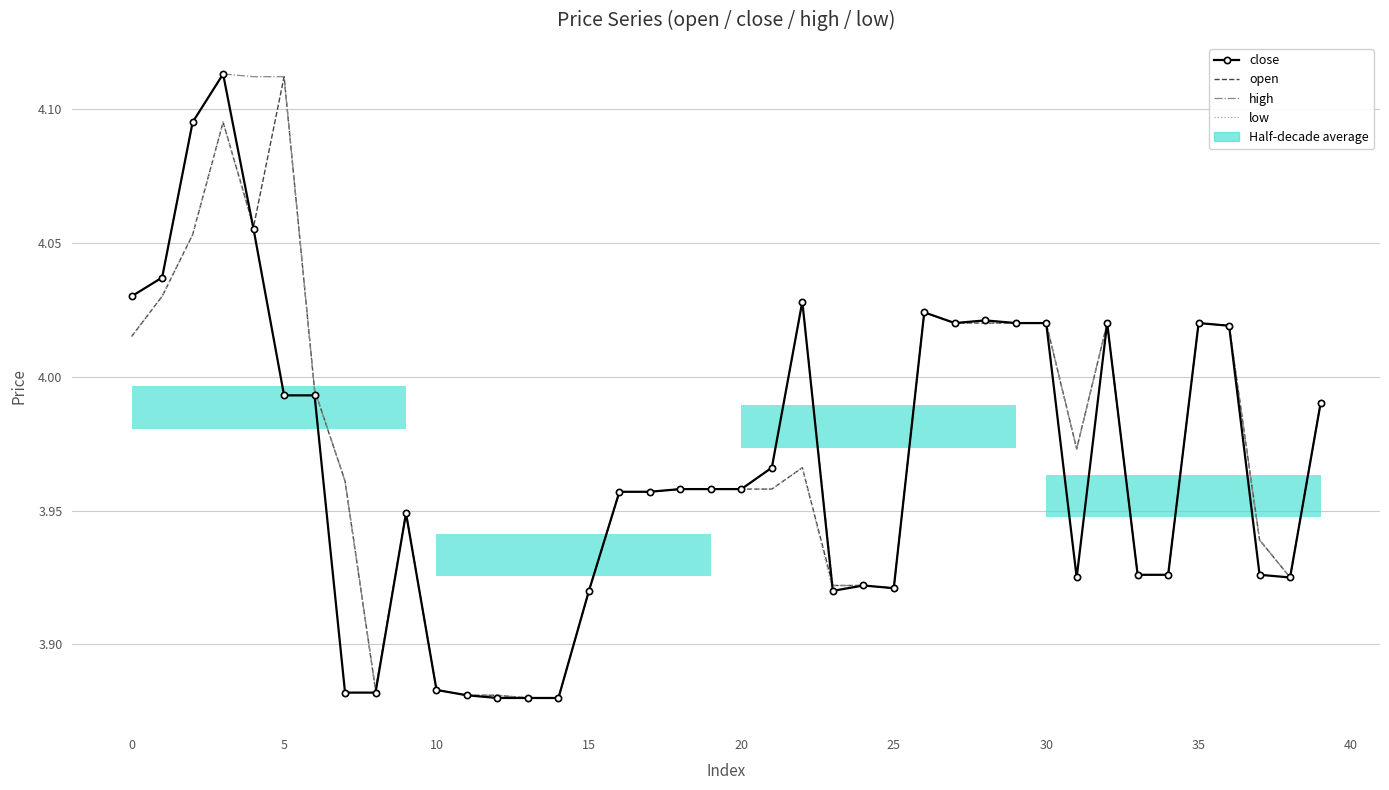

How many lines are shown in the chart?

4